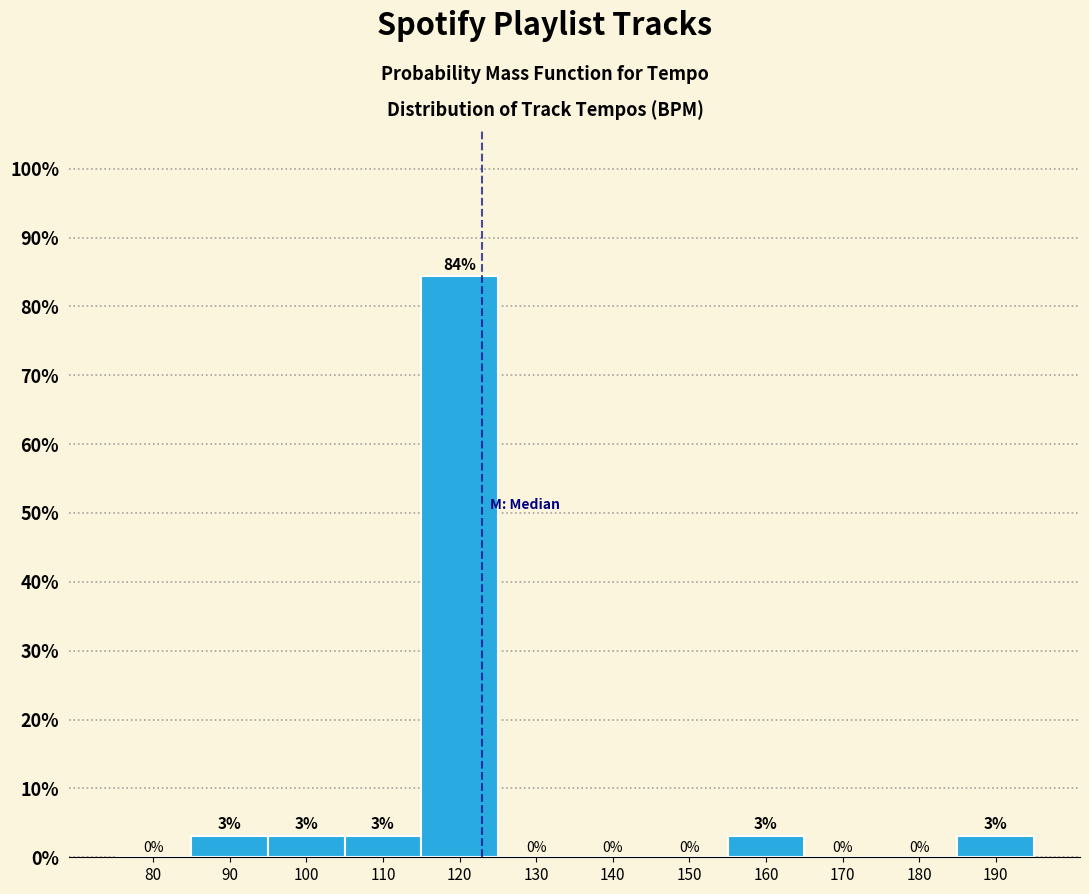

At which category does the chart reach its peak across all series?

120